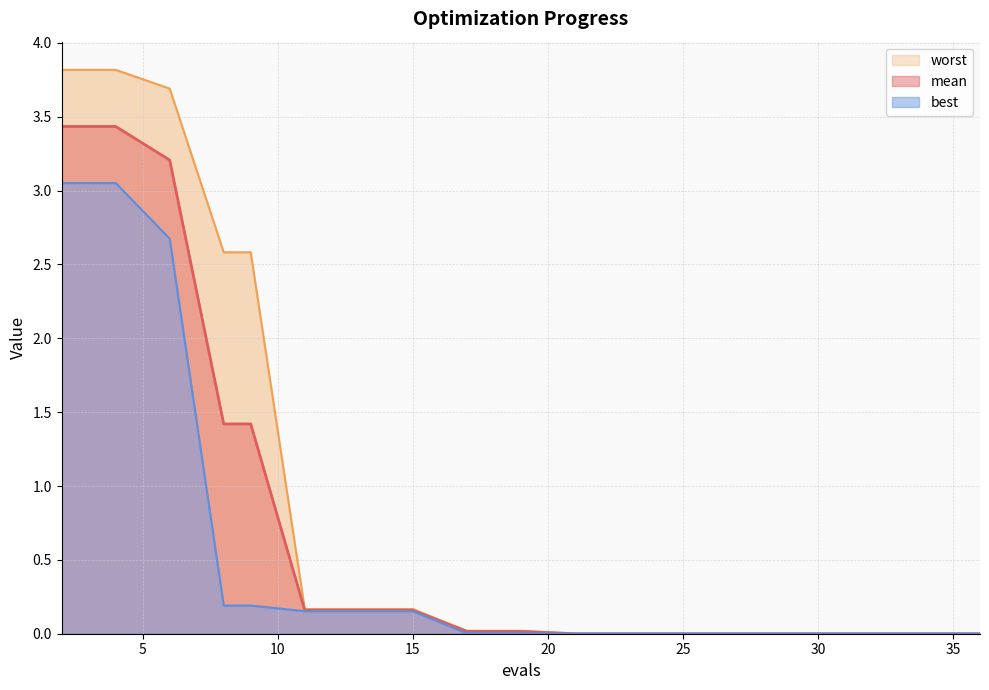

The value of best at 11 is 0.1. True or false?

False